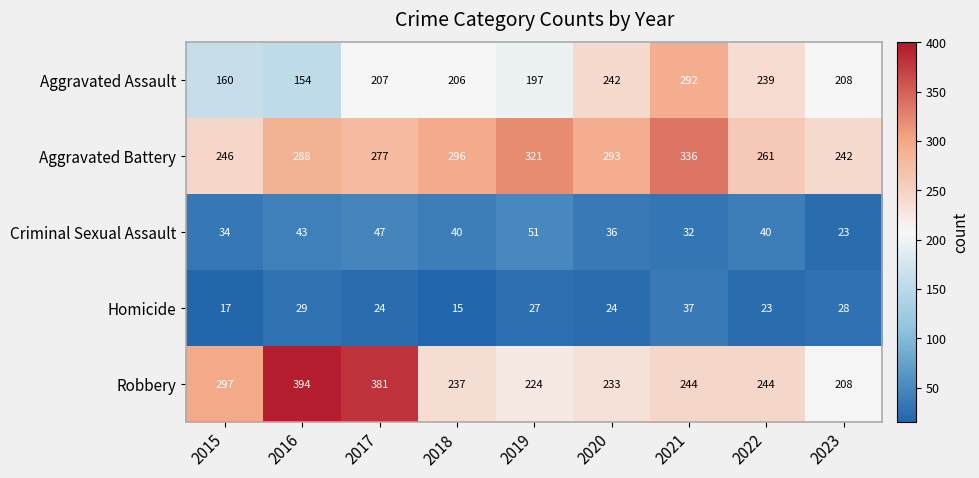

True or false: Aggravated Battery has a value of 288 at 2016.

True